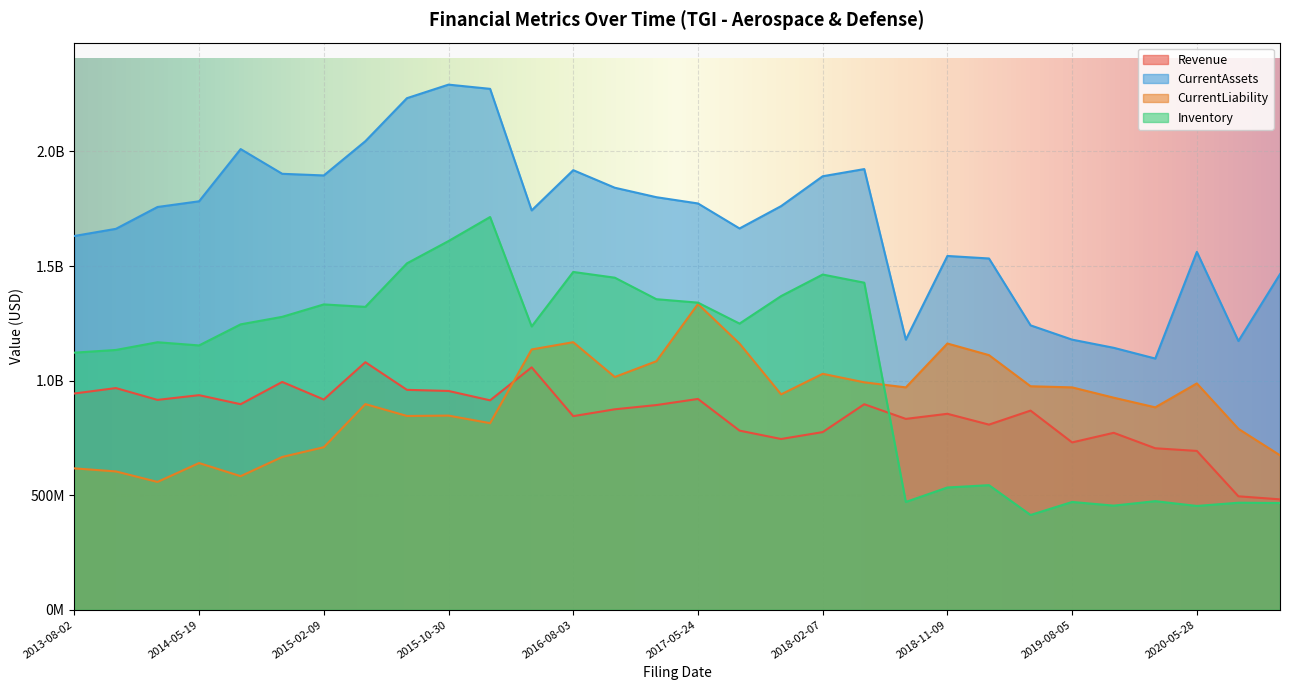

Which series has the widest spread of values?

Inventory